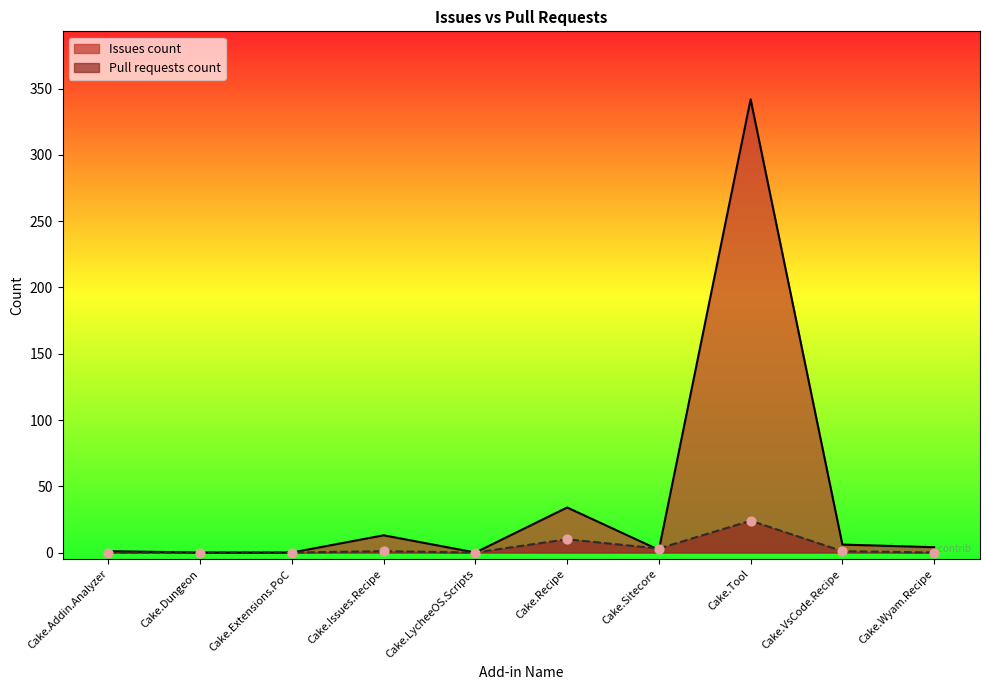

What is the total value across all series at Cake.Tool?

366